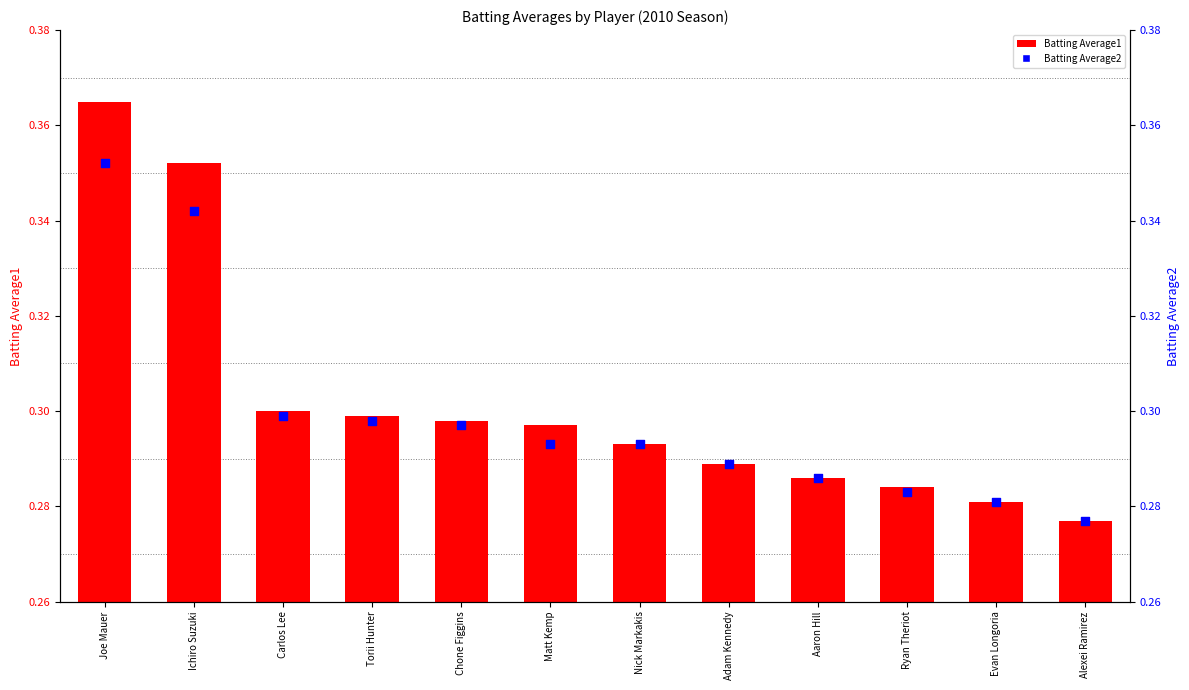

Which series reaches the minimum Y coordinate?

Batting Average1